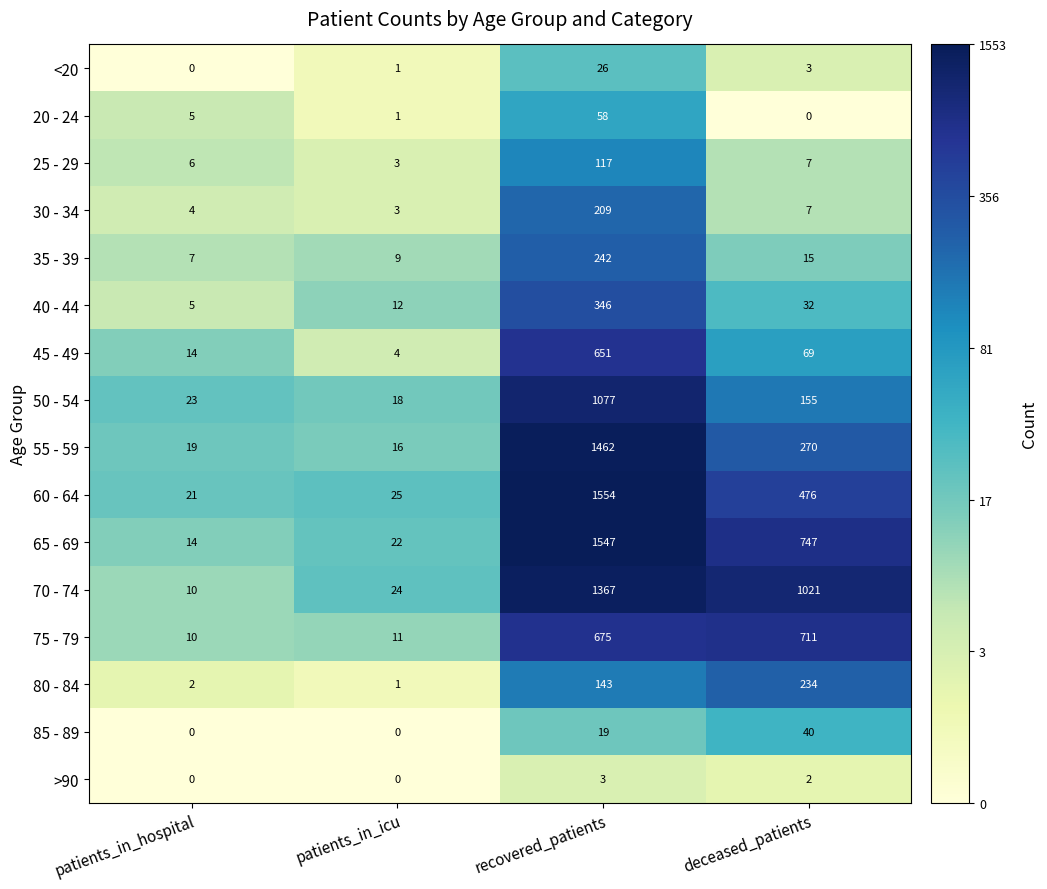

Rank the categories by 75 - 79 value from highest to lowest.

deceased_patients, recovered_patients, patients_in_icu, patients_in_hospital